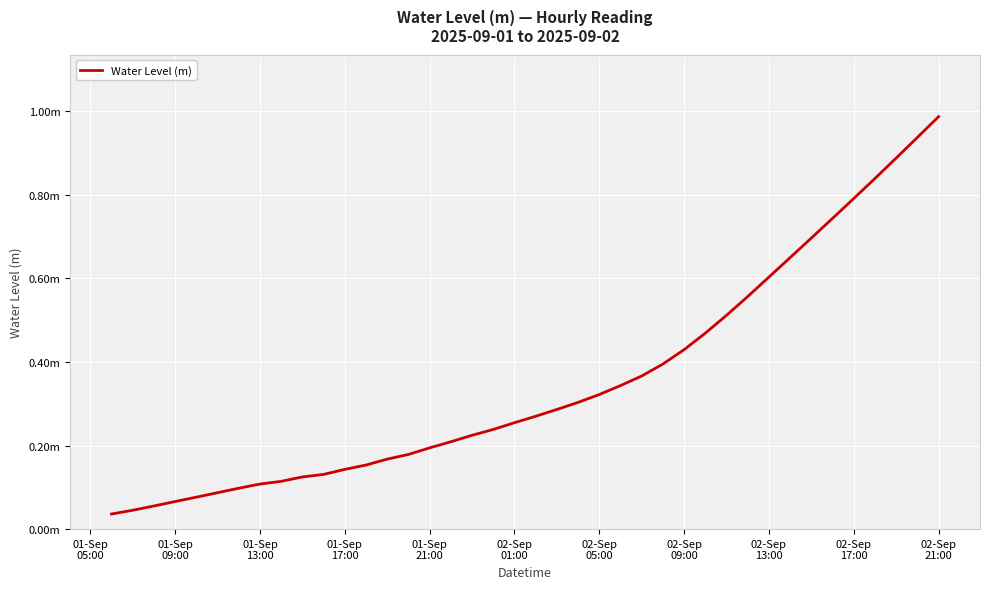

Is this an area chart (filled region under the line)?

No